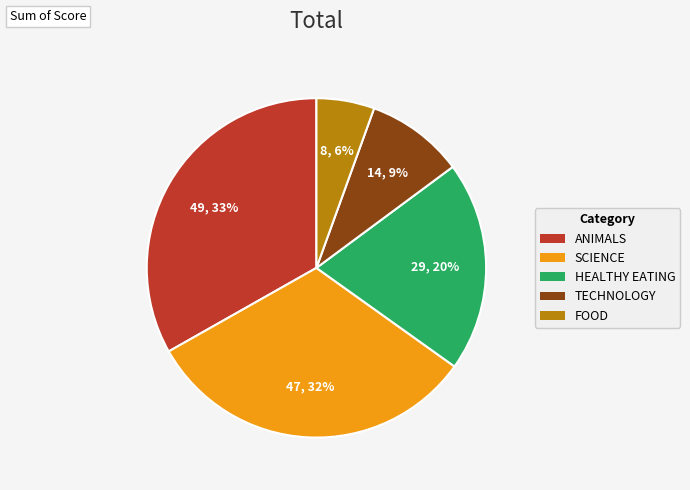

Is there a majority slice in this chart?

No